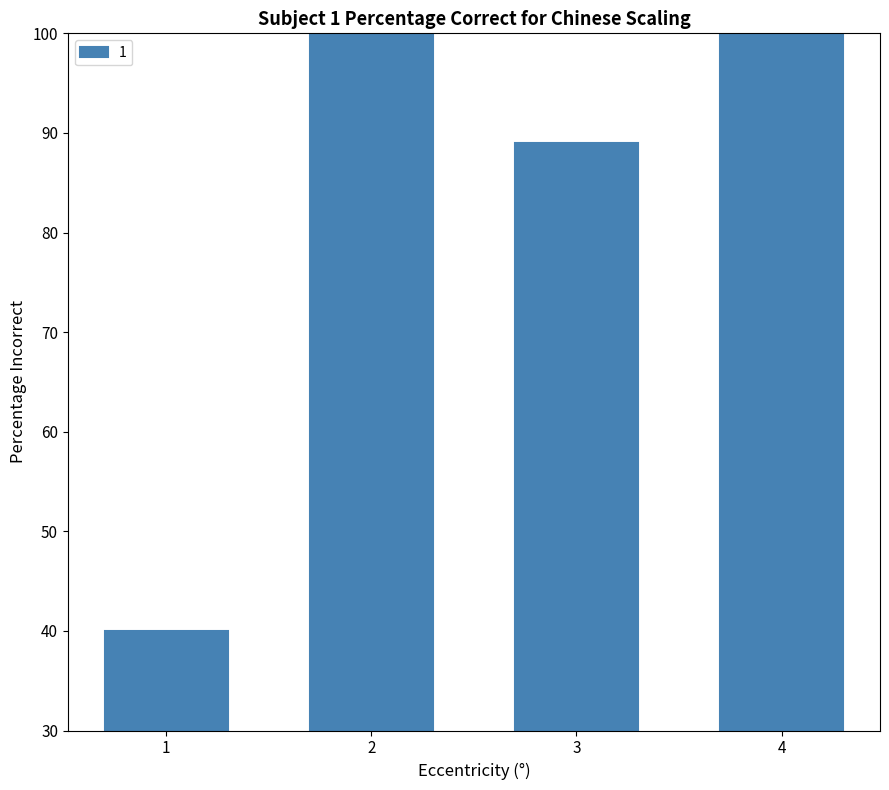

List the labels in order of value, largest first.

2, 4, 3, 1